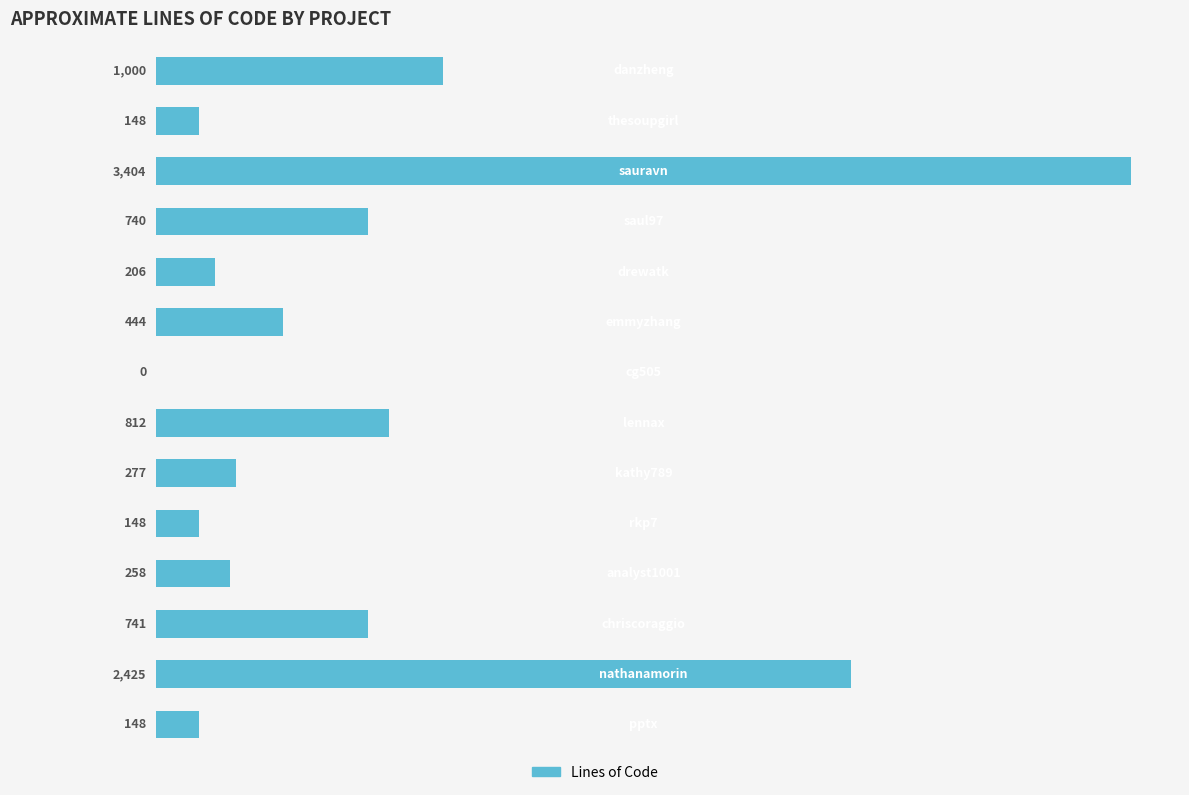

What is the greatest value displayed?

3403.8